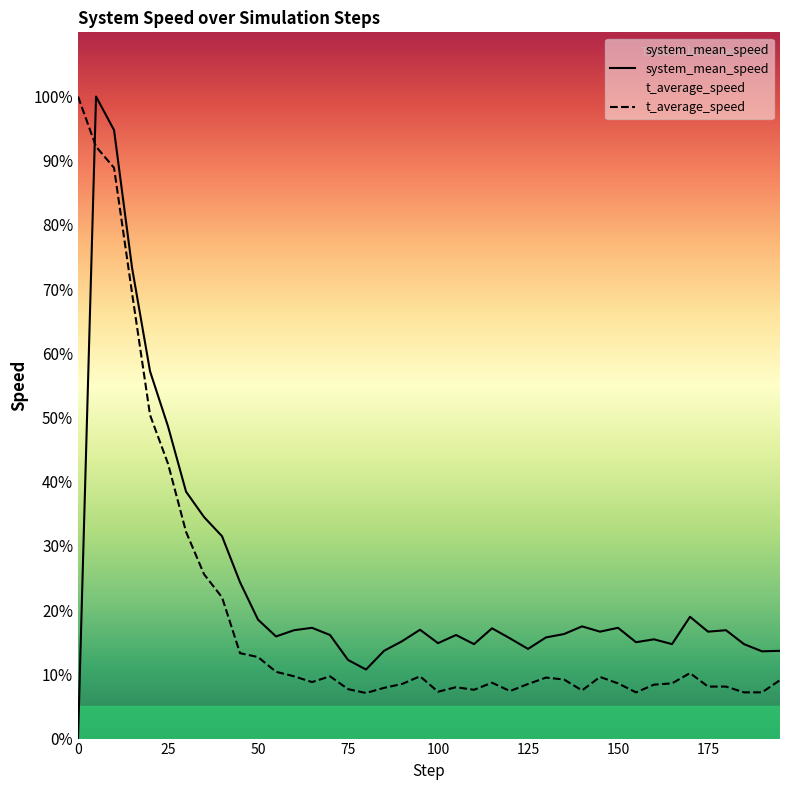

What is the total value across all series at 60?

0.3